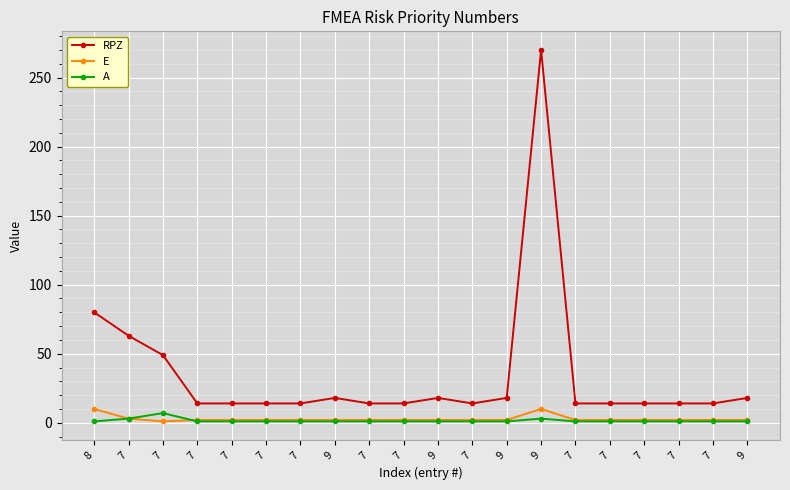

At which category does E reach its first local valley?

7